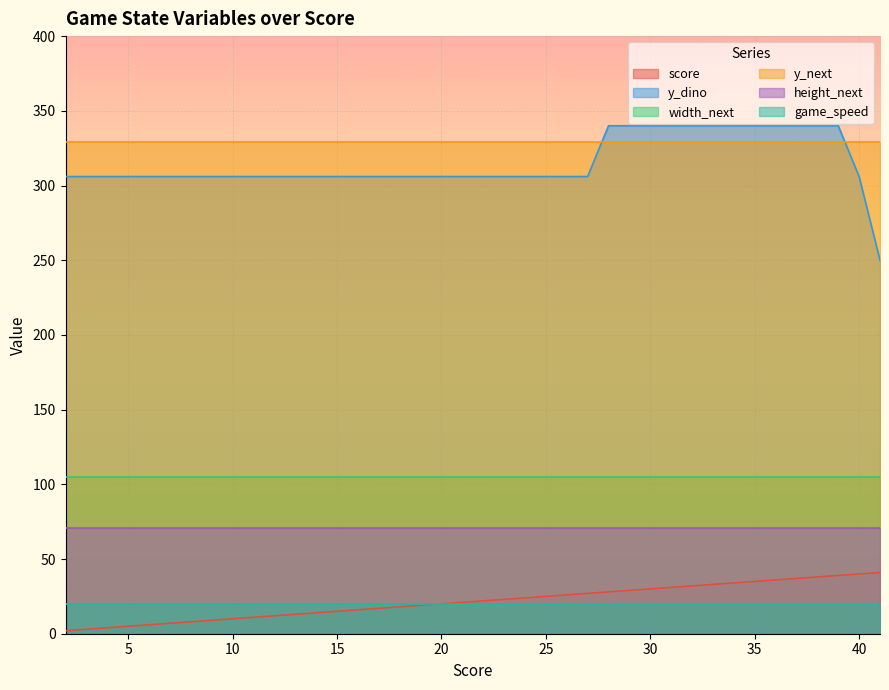

What is the greatest value displayed?

340